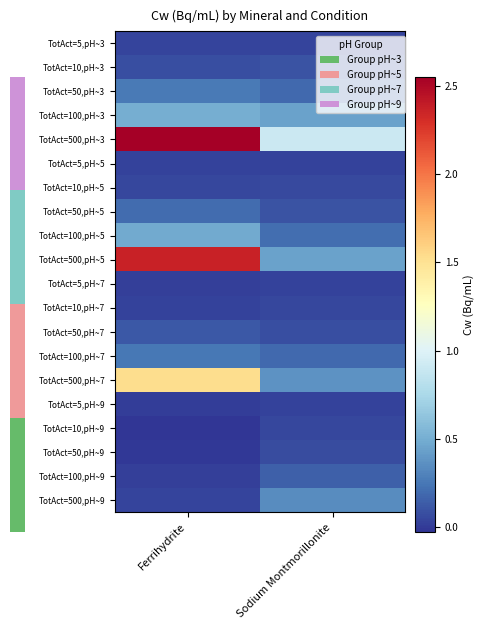

List the series in order of their peak value, highest first.

TotAct=500,pH~3, TotAct=500,pH~5, TotAct=500,pH~7, TotAct=100,pH~3, TotAct=100,pH~5, TotAct=500,pH~9, TotAct=50,pH~3, TotAct=100,pH~7, TotAct=50,pH~5, TotAct=100,pH~9, TotAct=50,pH~7, TotAct=10,pH~3, TotAct=50,pH~9, TotAct=10,pH~5, TotAct=10,pH~7, TotAct=10,pH~9, TotAct=5,pH~3, TotAct=5,pH~5, TotAct=5,pH~7, TotAct=5,pH~9